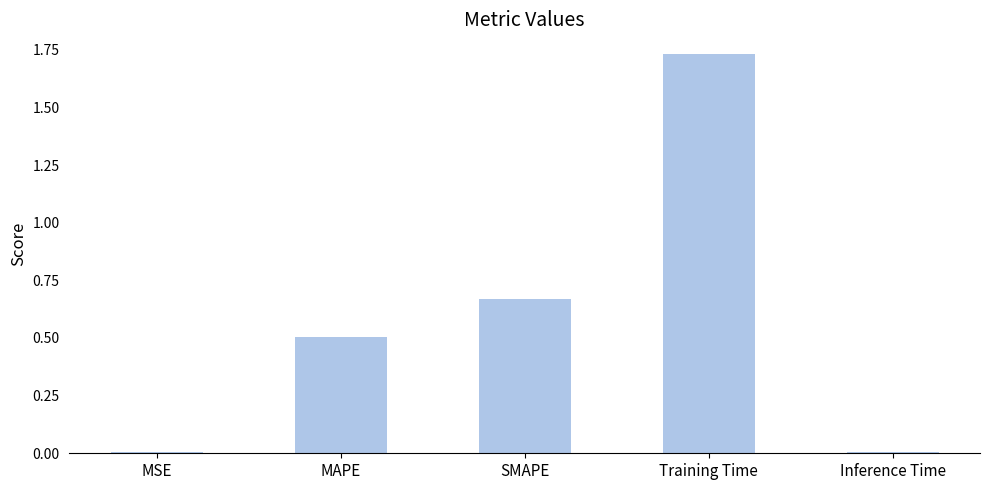

Read the value at MAPE.

0.5